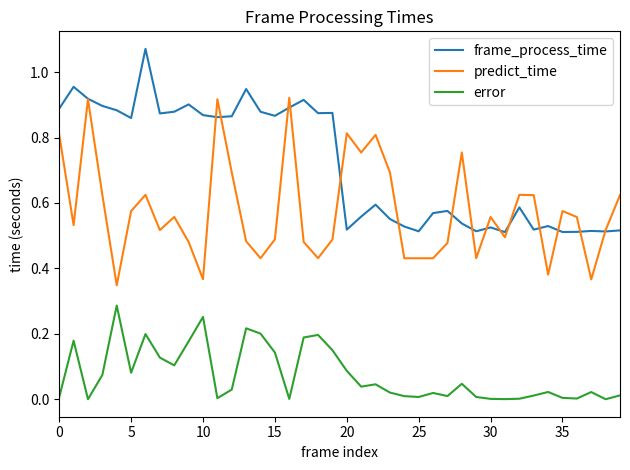

True or false: predict_time and error intersect in this chart.

False